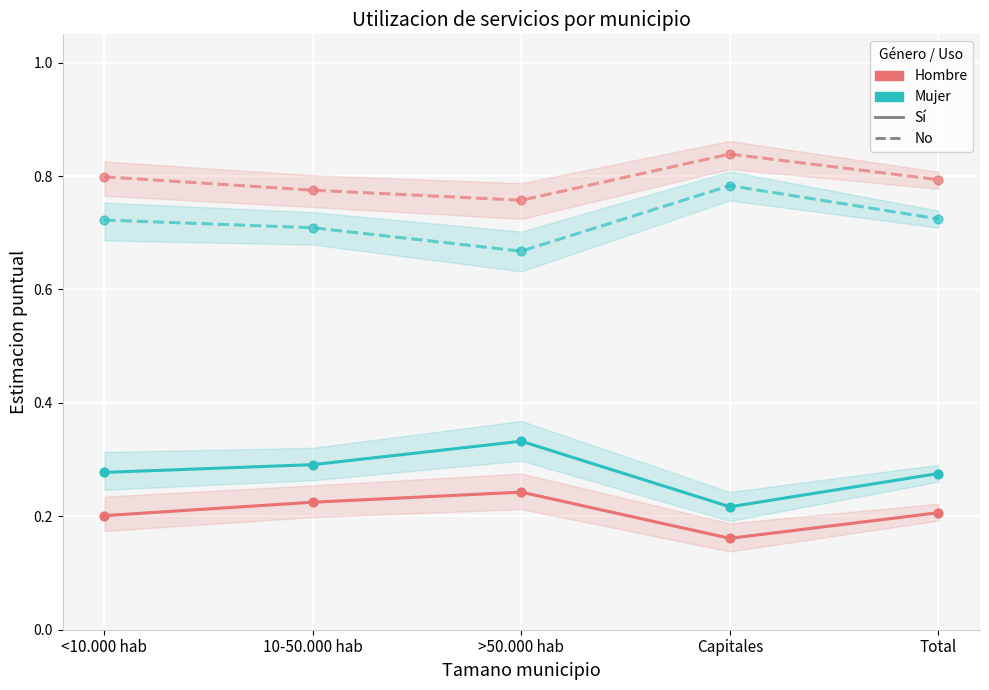

Is the value of Hombre - No at 10-50.000 hab greater than the value of Mujer - Si at >50.000 hab?

Yes